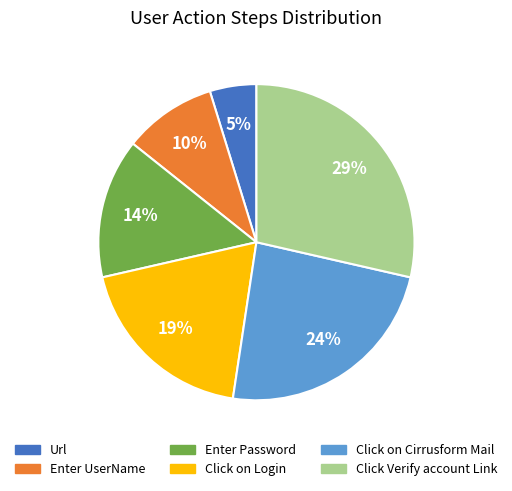

The Enter Password slice represents 14% of the pie. True or false?

True